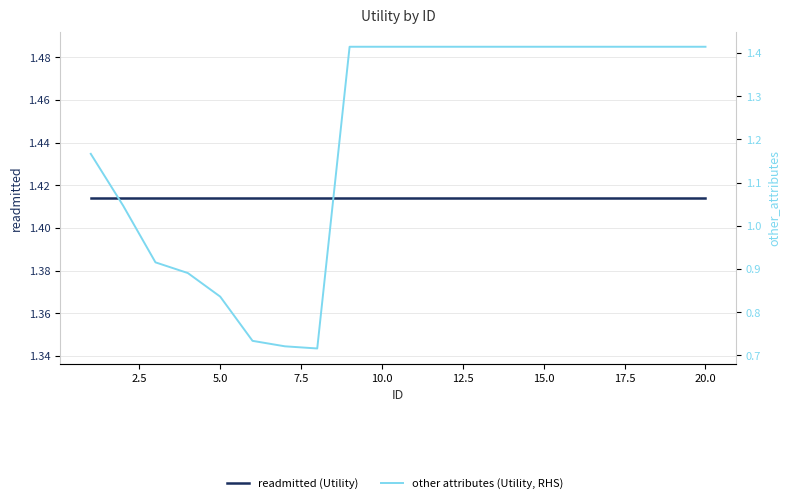

Is it true that readmitted (Utility) equals 1.4 at 10.0?

True